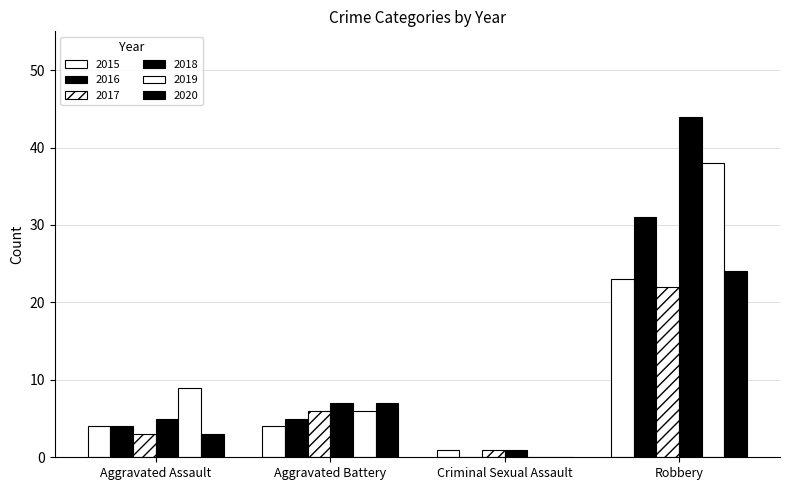

Are the bars horizontal?

No